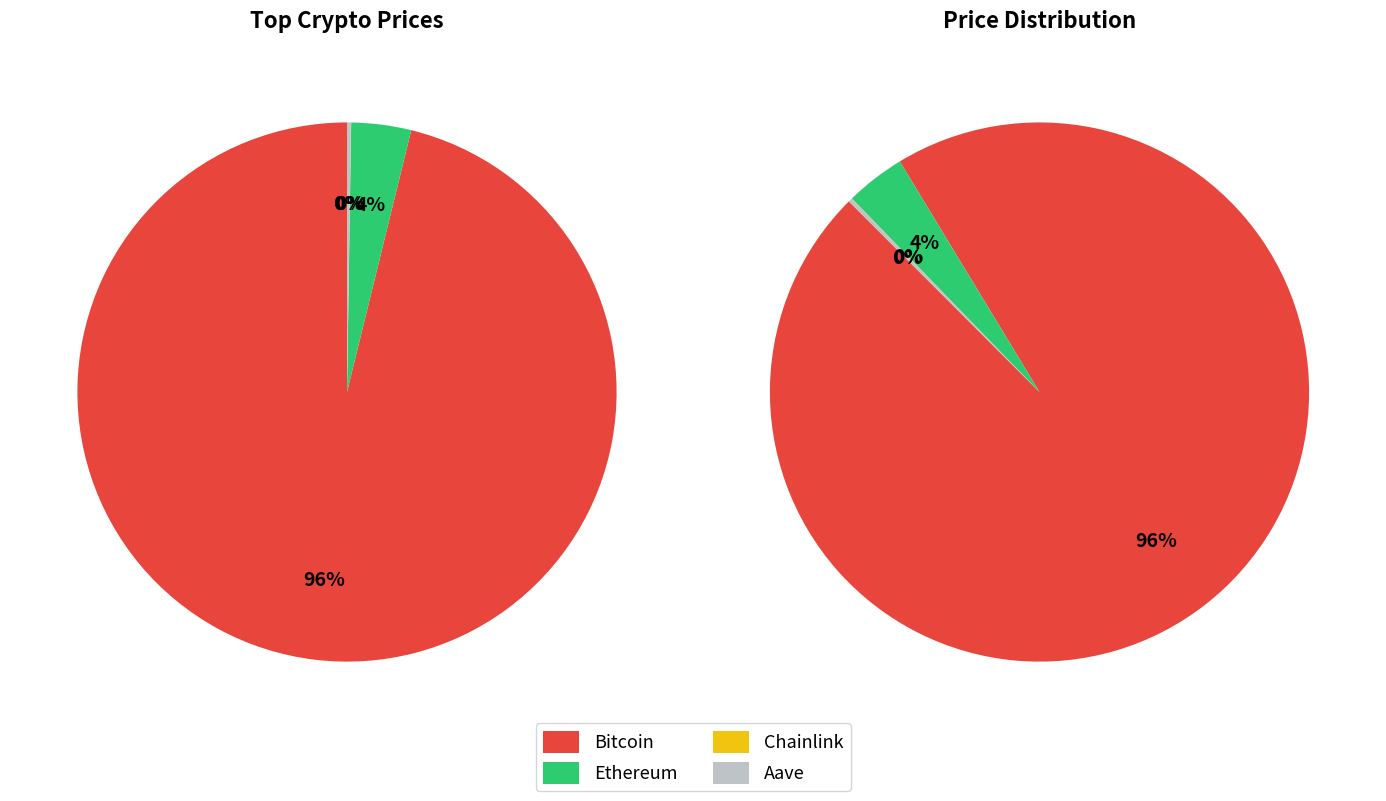

True or false: Chainlink accounts for 13% of the total.

False